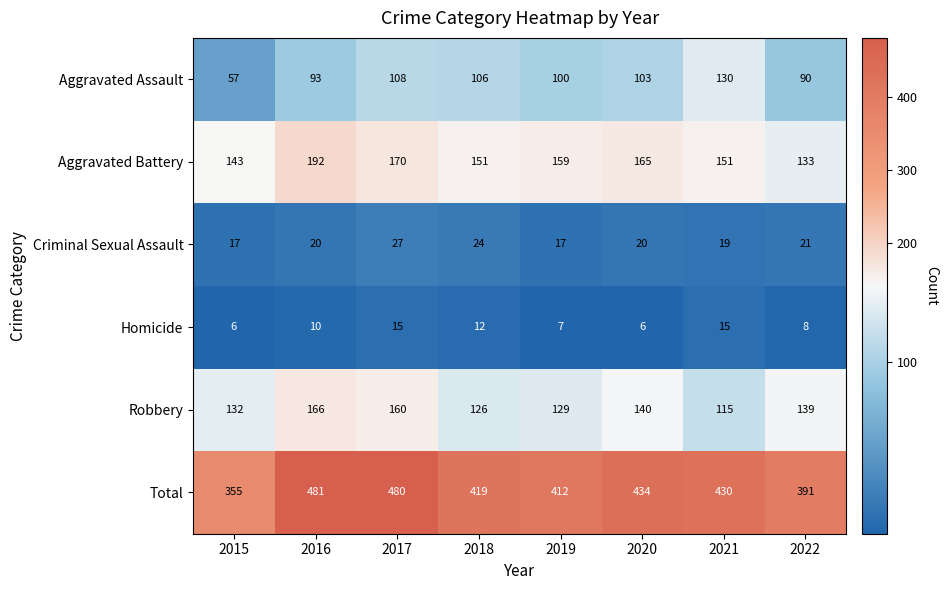

At which label does Aggravated Assault reach its peak?

2021